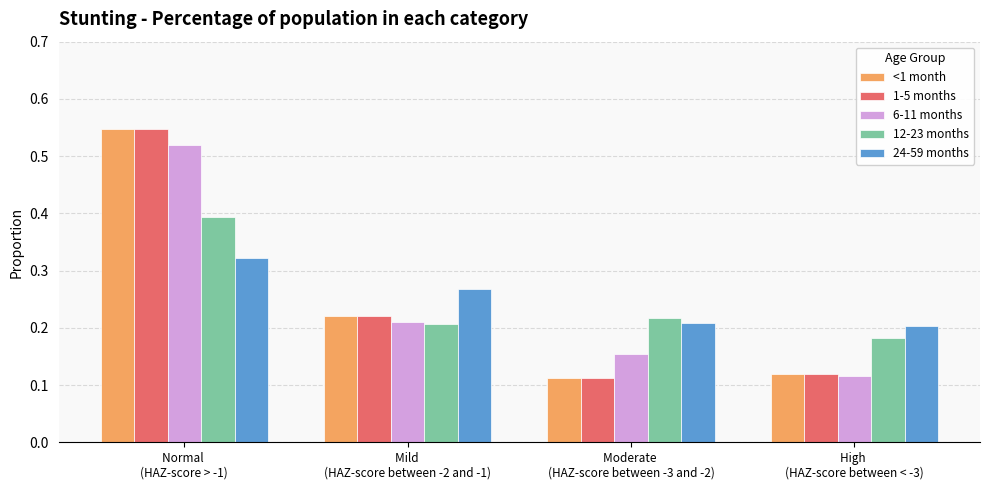

True or false: 1-5 months has a value of 0.9 at Normal 
(HAZ-score > -1).

False